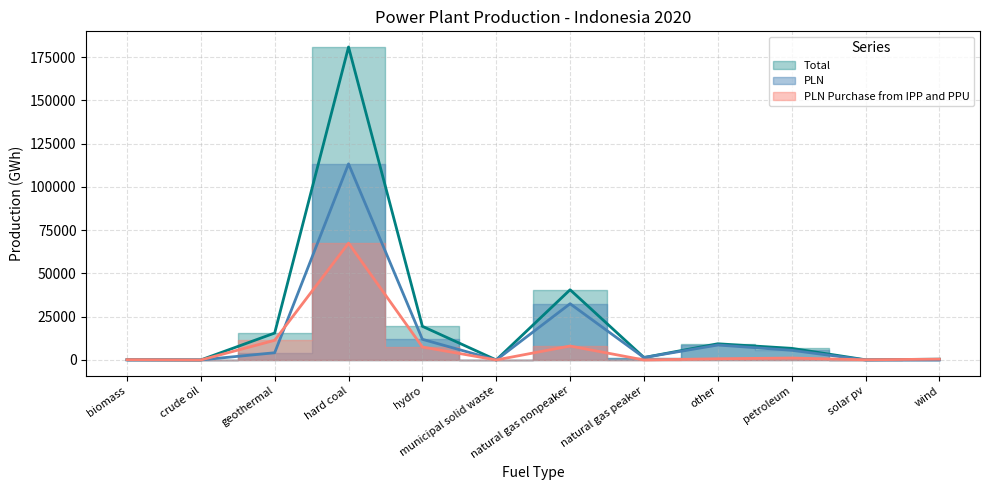

Rank the series by their average value, from highest to lowest.

Total, PLN, PLN Purchase from IPP and PPU